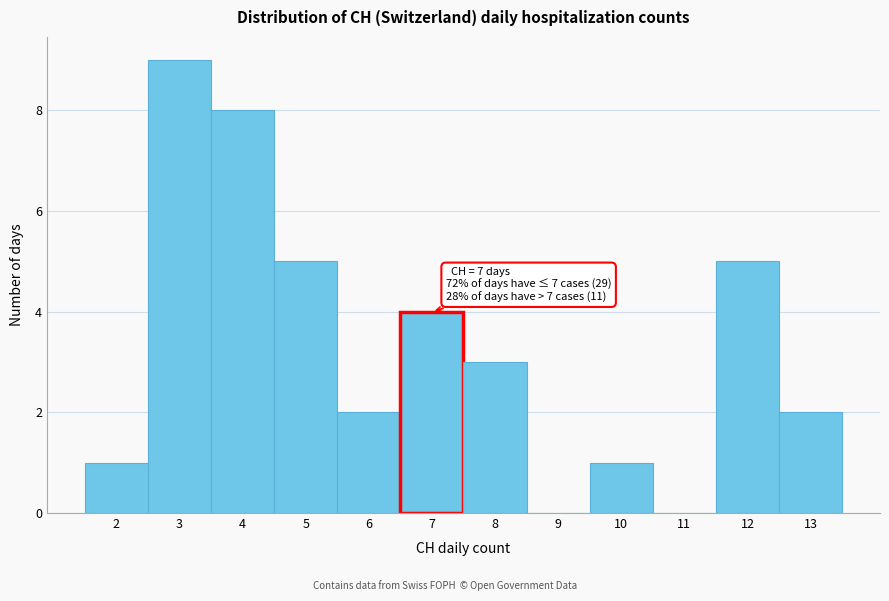

Over which range of the x-axis is the bar tallest?

2.5 to 3.5